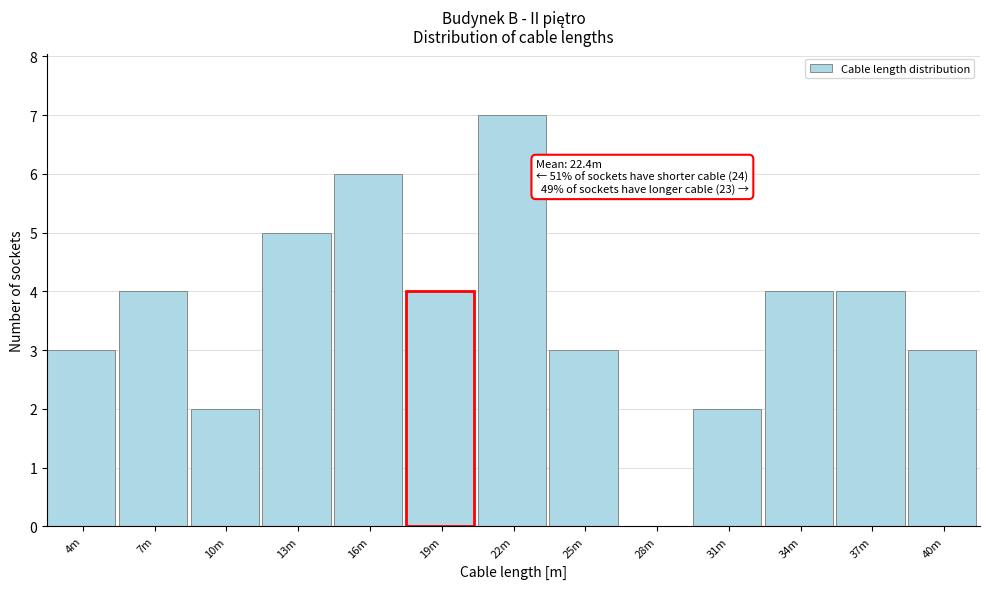

Reading right to left, what are all the values shown in this chart?

40m=3	37m=4	34m=4	31m=2	28m=0	25m=3	22m=7	19m=4	16m=6	13m=5	10m=2	7m=4	4m=3